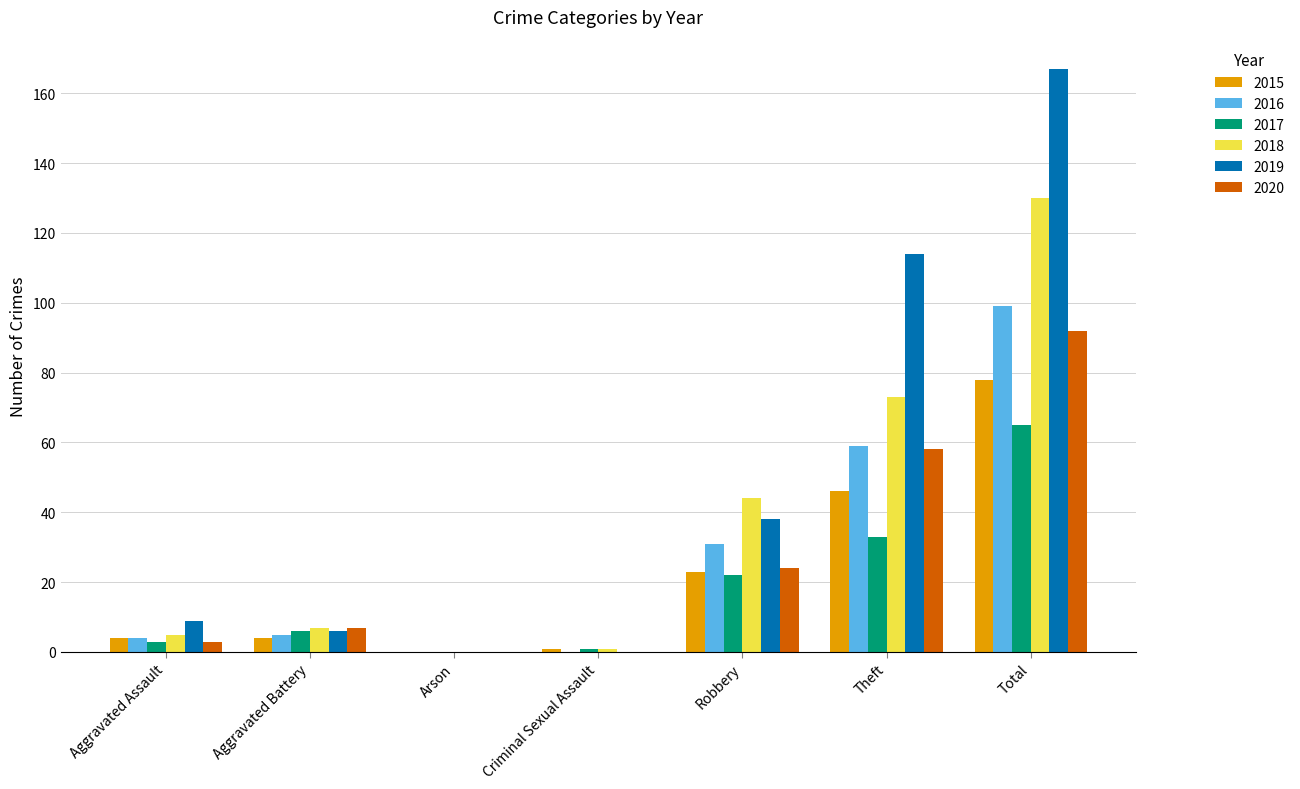

Count the number of data series in this chart.

6